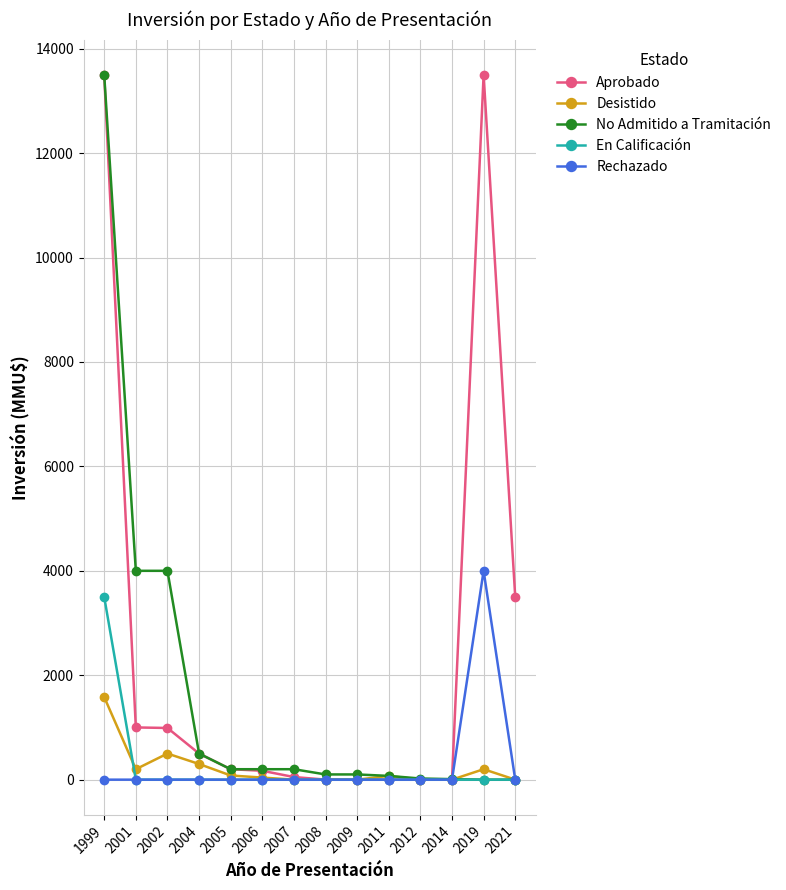

How many categories are shown in the chart?

14